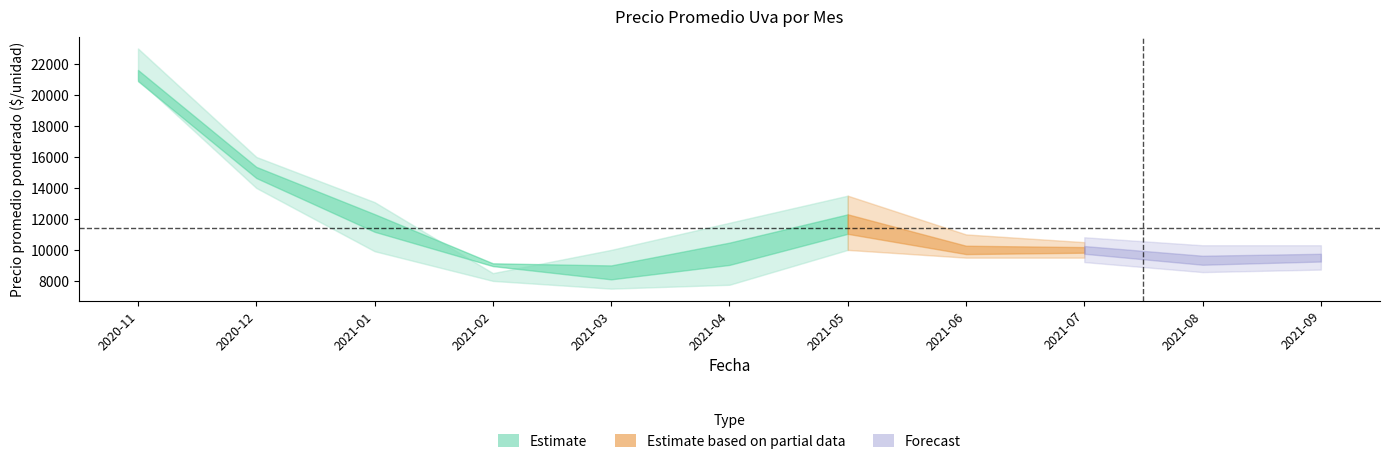

True or false: Precio promedio ponderado has more than 0 points higher than both neighbors.

True